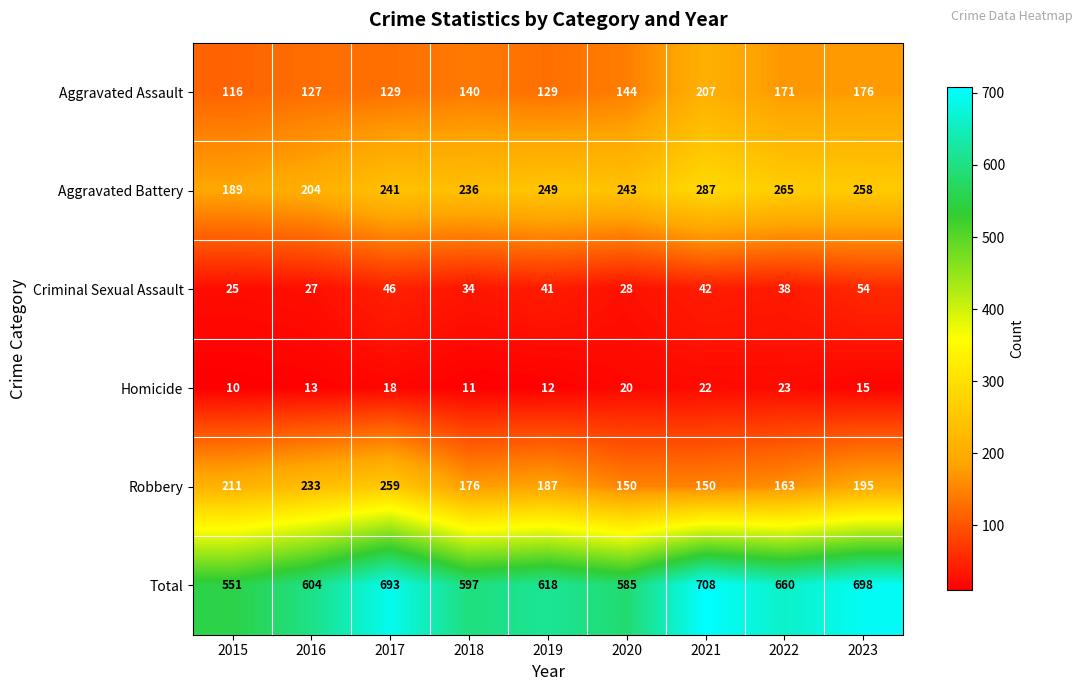

Which label corresponds to the smallest value in the chart?

2015